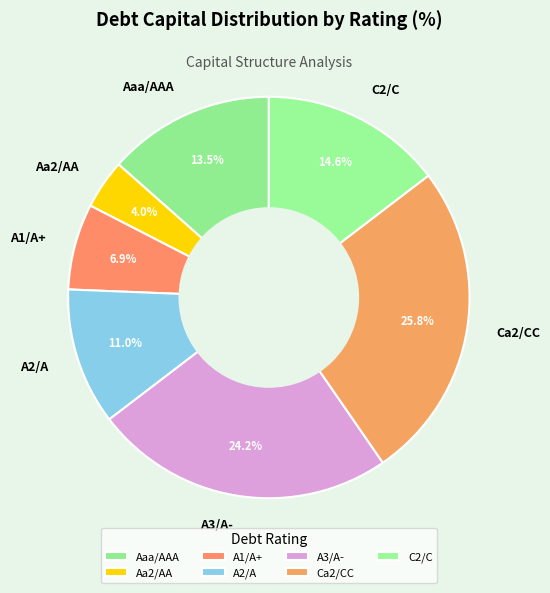

Between Aa2/AA and C2/C, which is larger?

C2/C